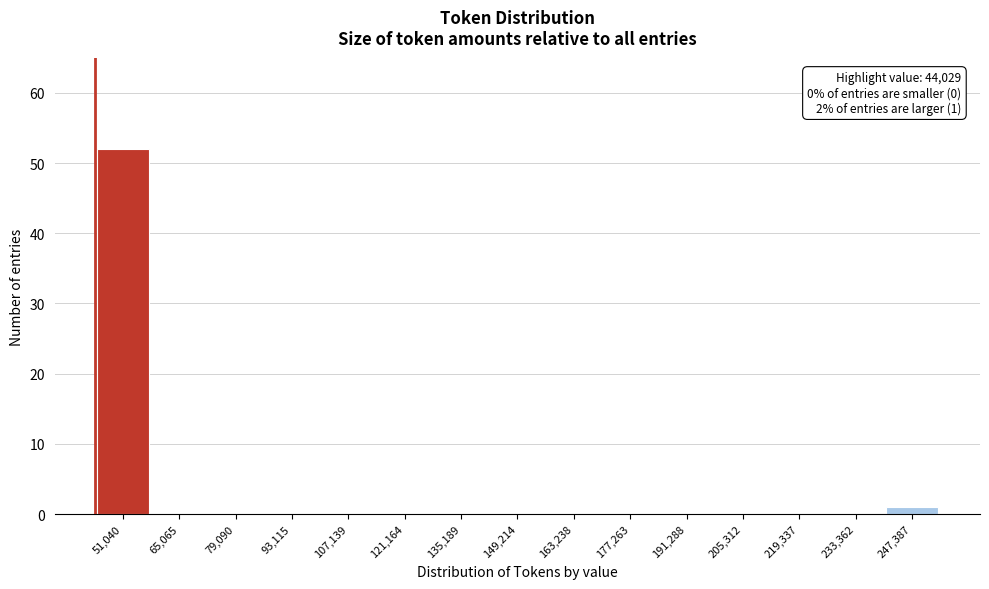

Which range on the x-axis has the tallest bar?

44000 to 58000